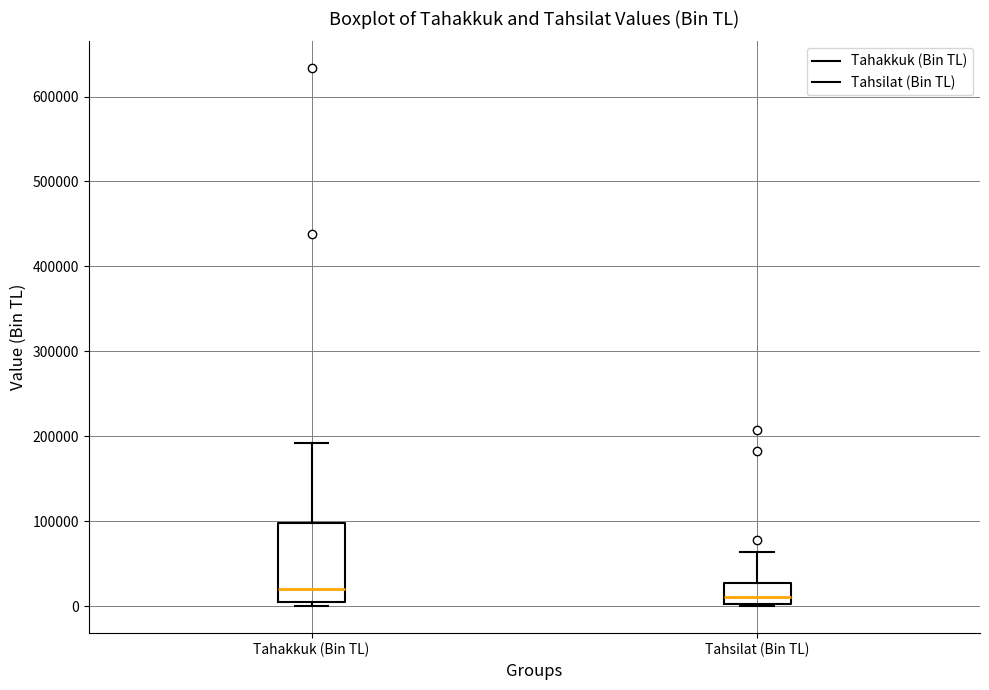

Where is the upper edge of the box for Tahakkuk (Bin TL) on the y-axis? The values are not printed on the chart, so give them approximately, as read against the axis.

100000